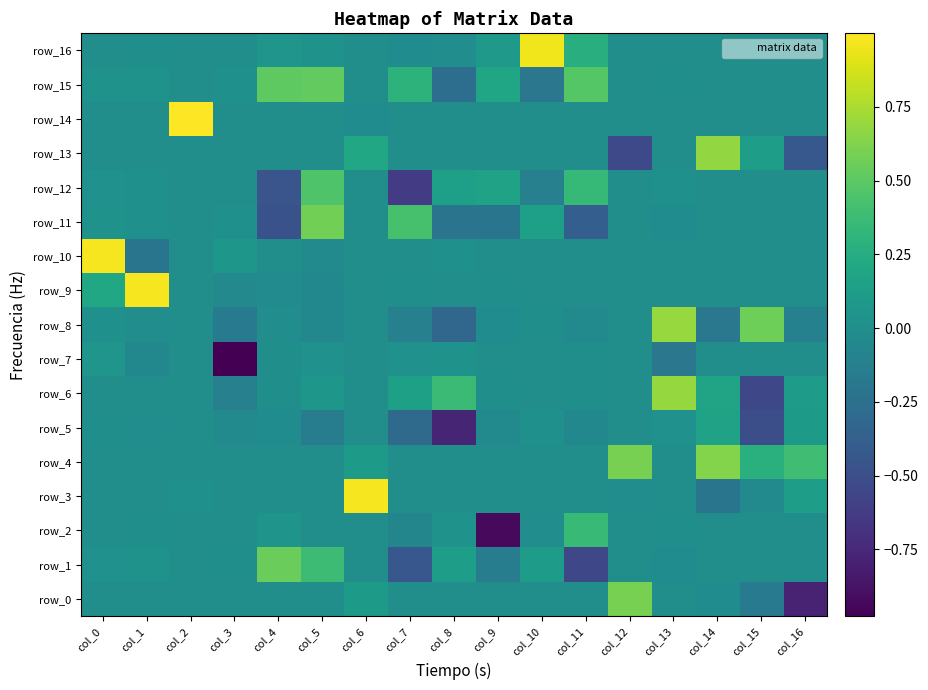

What is the total value across all series at col_4?

0.2